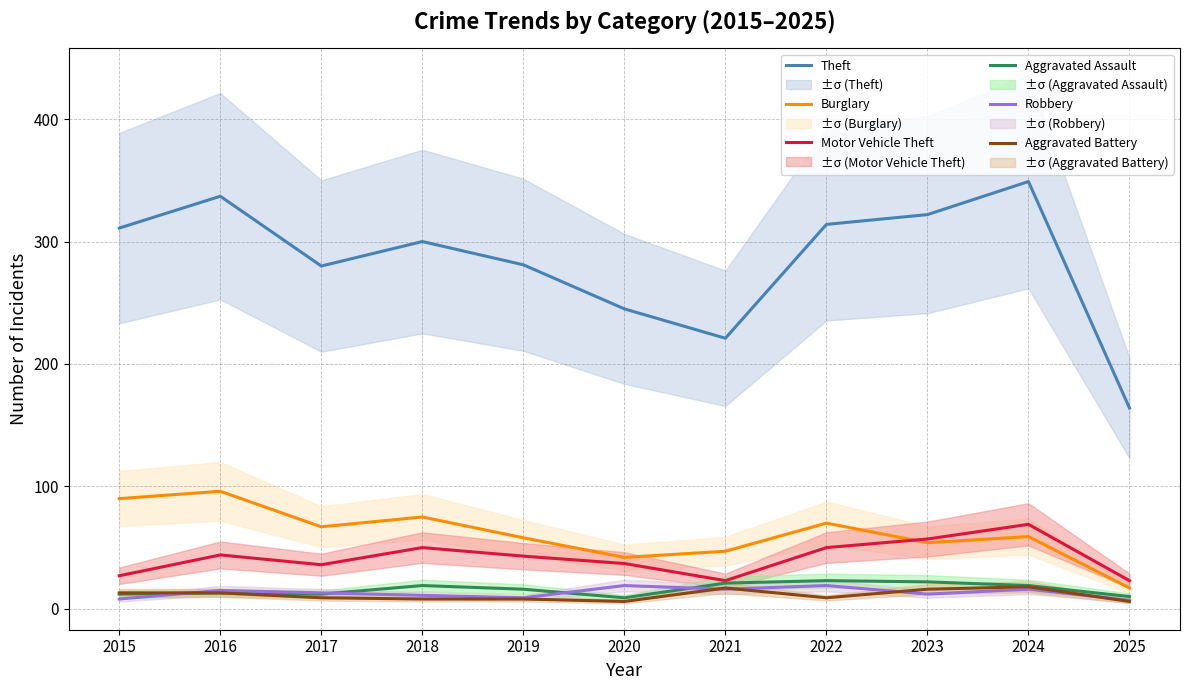

At which label does Robbery first exceed 13?

2016